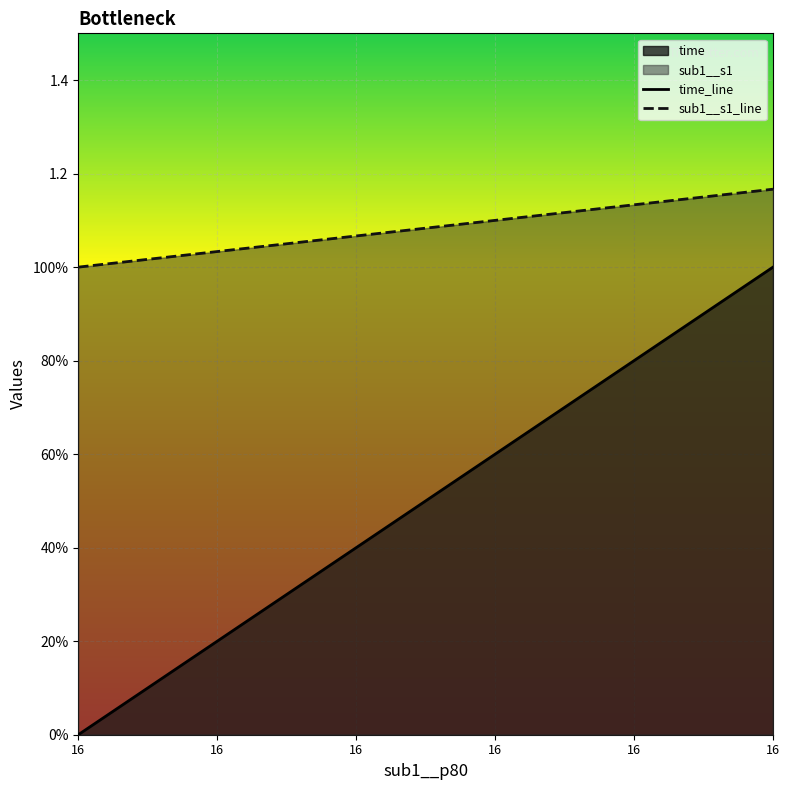

Is the value of sub1__s1_line at 9 greater than the value of time_line at 6?

Yes